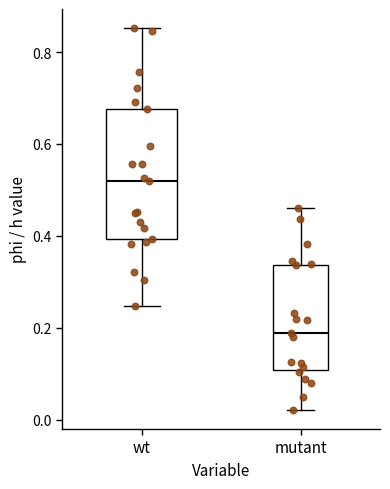

Which box's median line is the highest?

wt